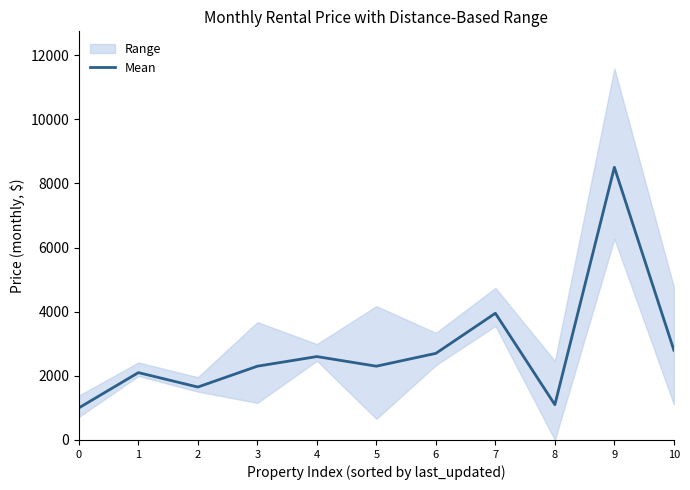

True or false: the data shows 3508 at 5.

False